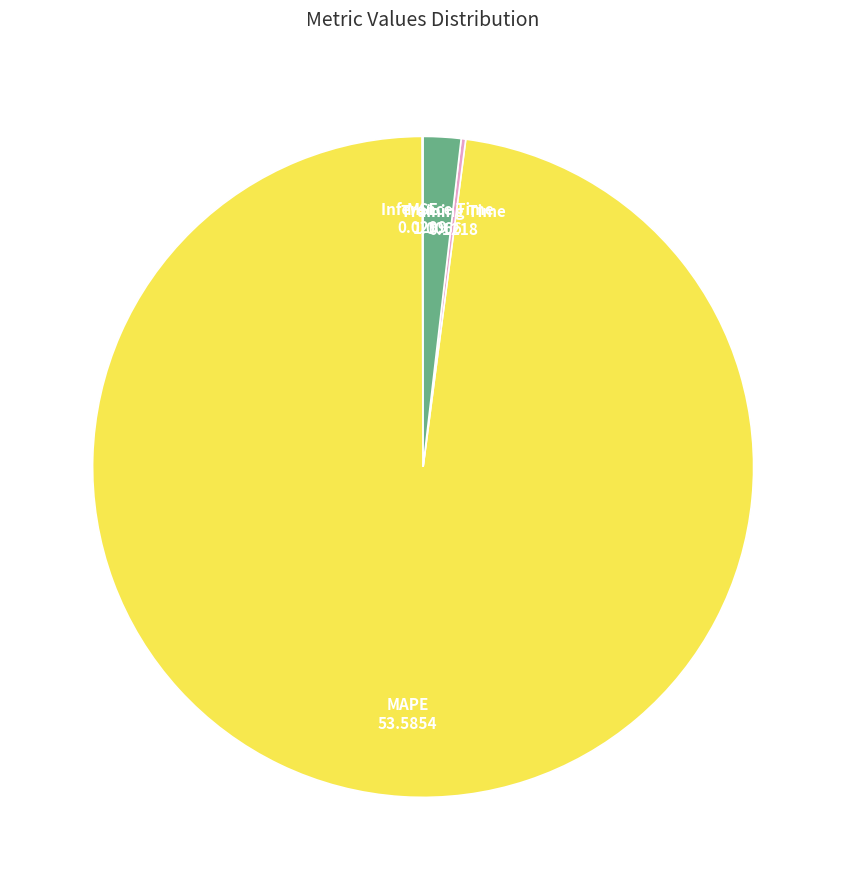

Does any single category account for the majority?

Yes